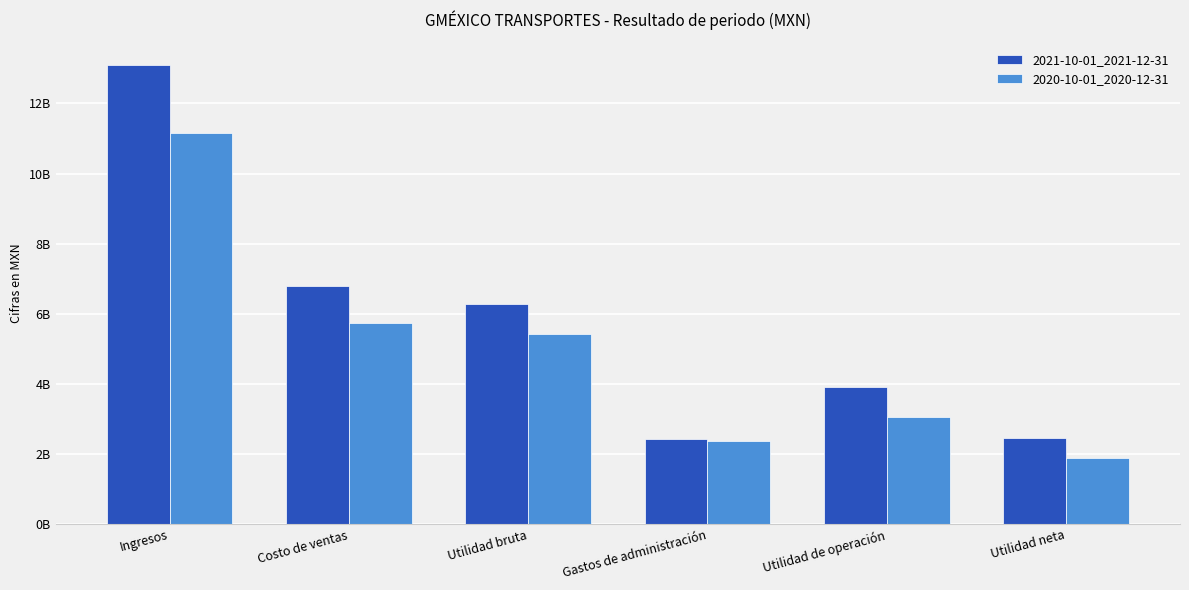

Rank the categories by 2020-10-01_2020-12-31 value from highest to lowest.

Ingresos, Costo de ventas, Utilidad bruta, Utilidad de operación, Gastos de administración, Utilidad neta